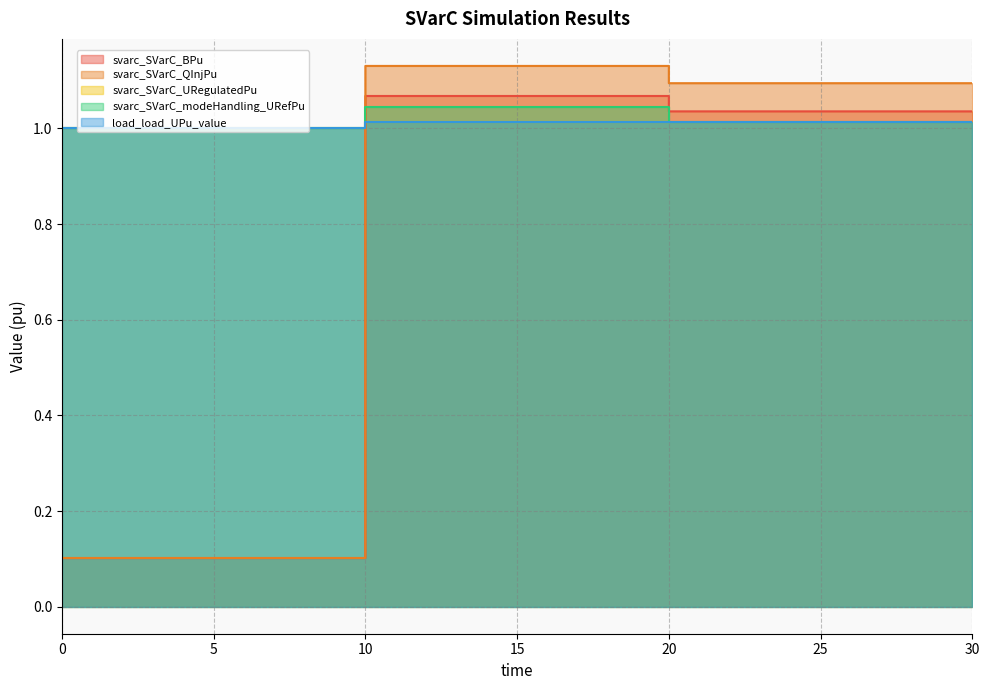

How many svarc_SVarC_URegulatedPu values are between 1 and 2?

6